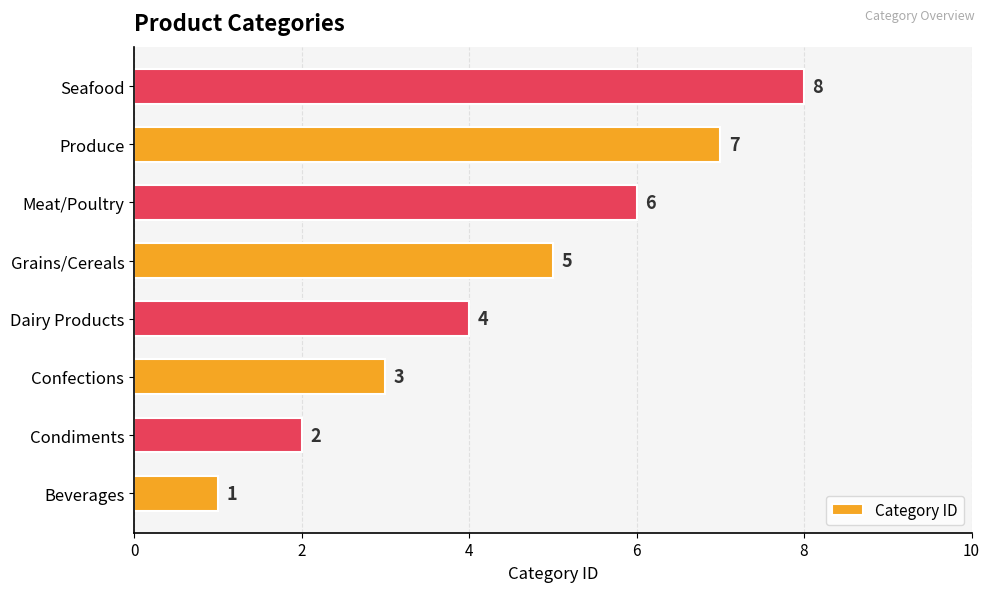

What is the difference between the maximum and minimum values?

7